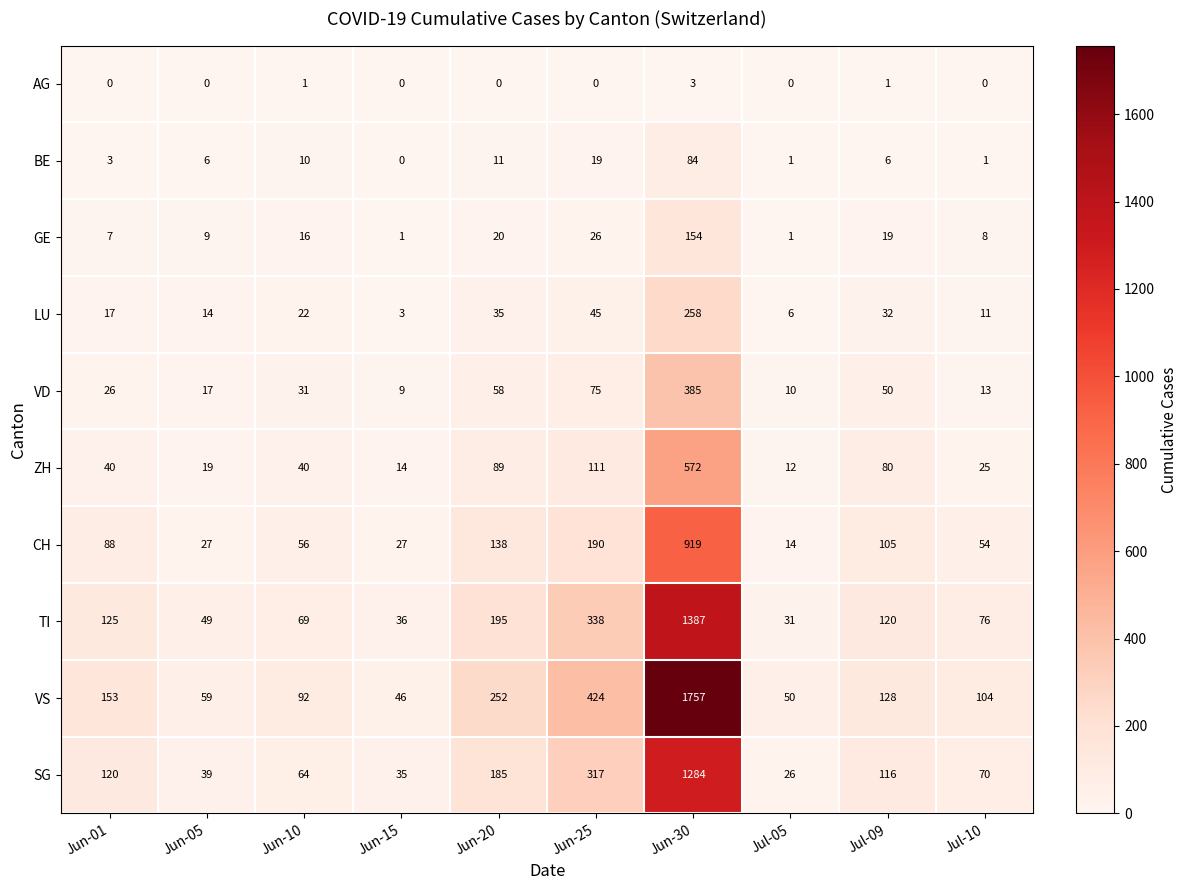

Which series has the widest spread of values?

VS